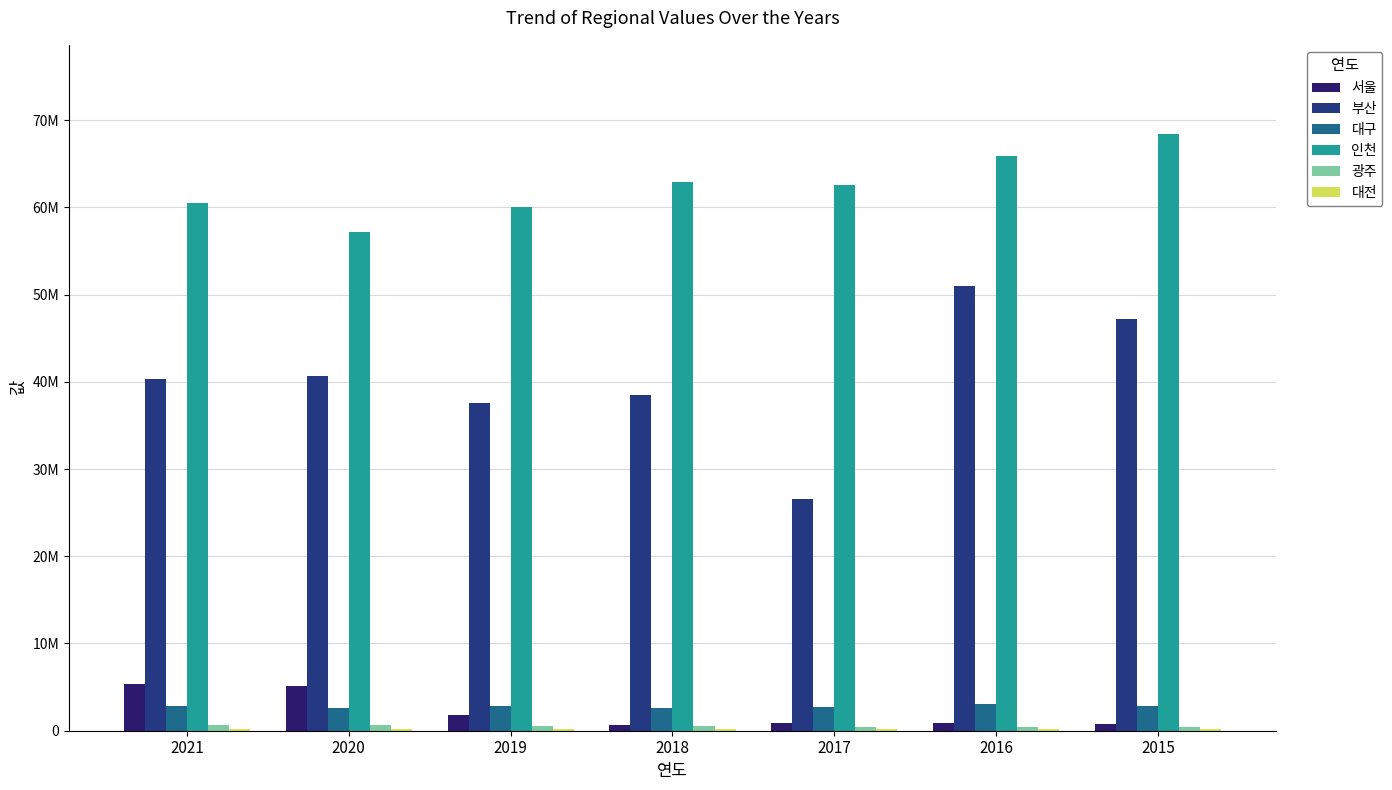

What is the value of the 인천 bar at the 4th from the left?

62929390.0